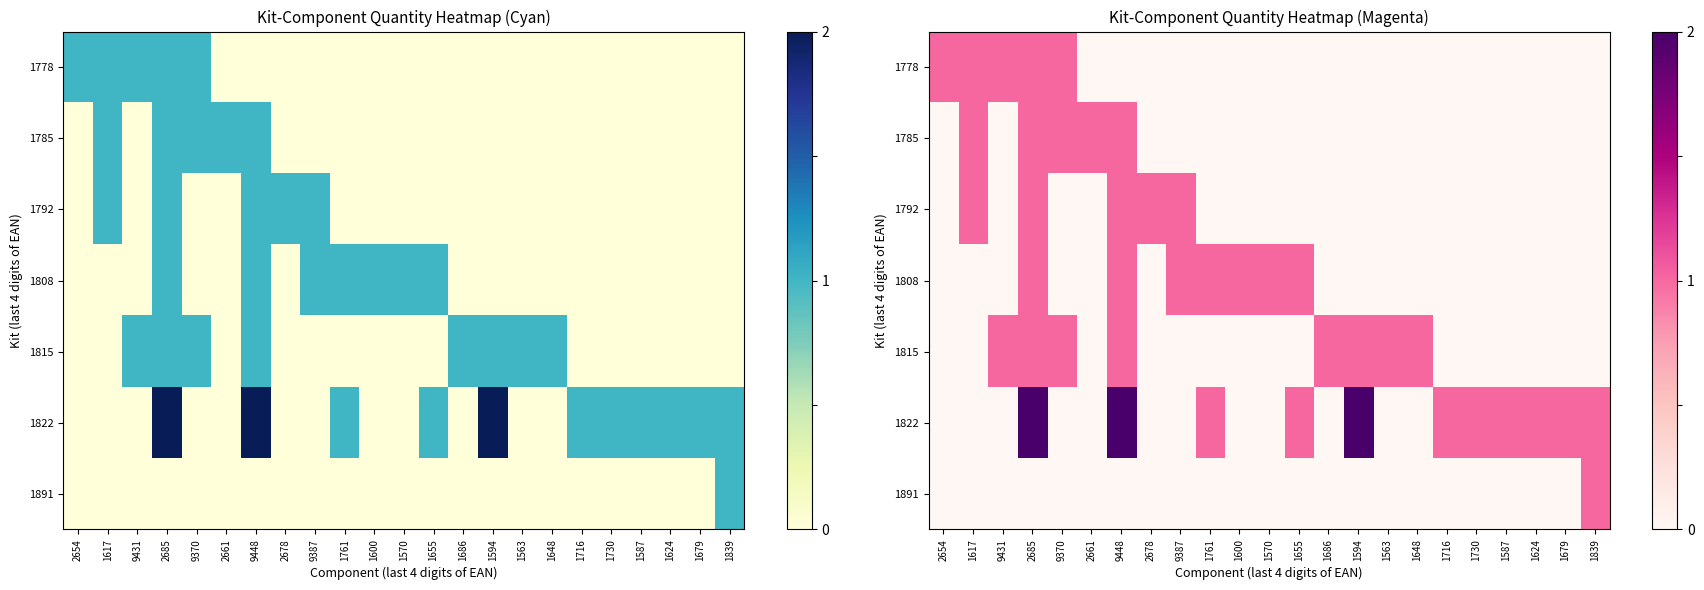

At which category is the sum across all series the highest?

2685